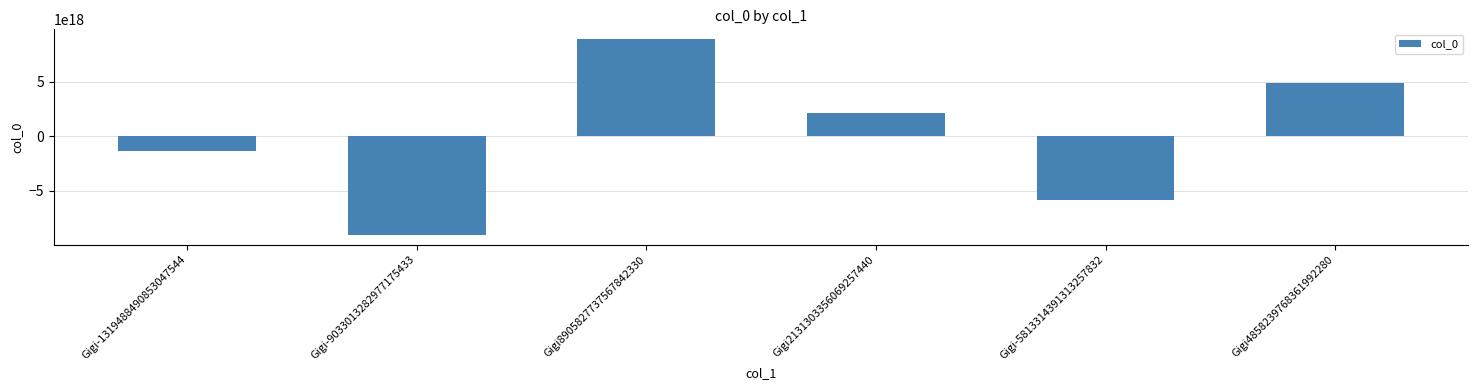

Count the values in the range -5813314391313257472 to 4858239768361992192.

4